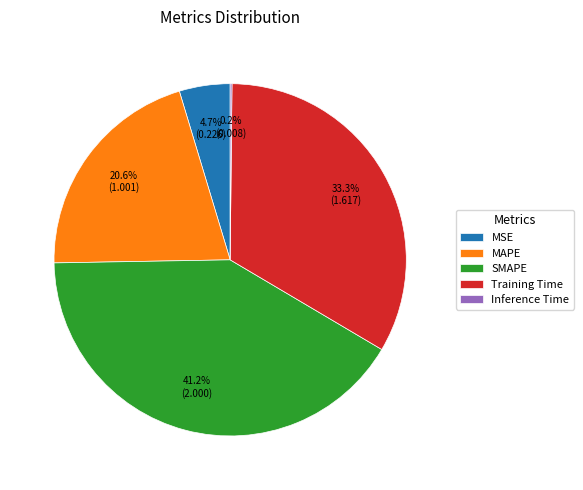

What is the ratio of the value at Training Time to the value at SMAPE?

0.8